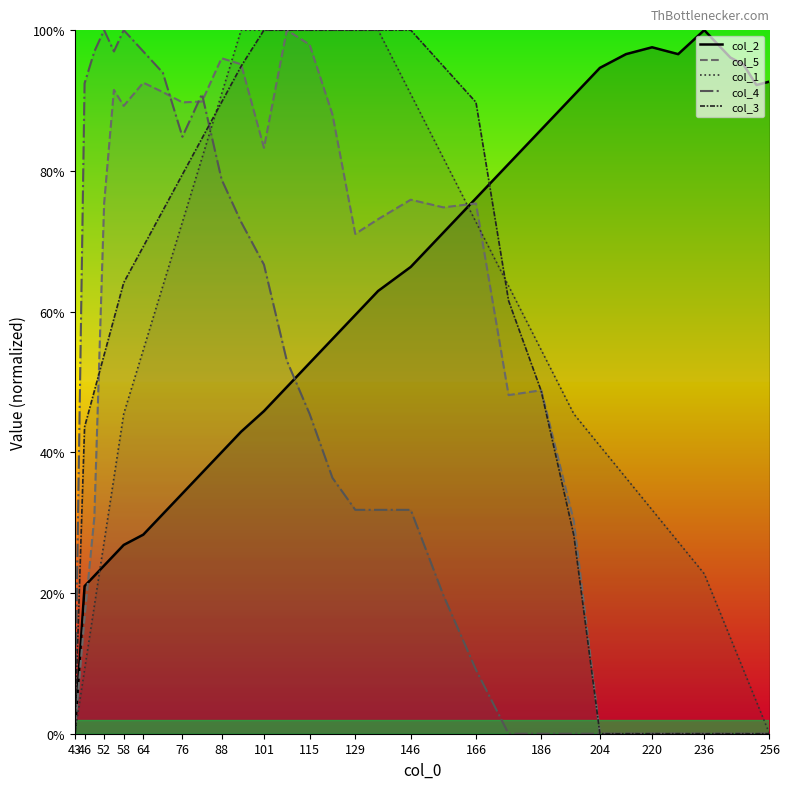

Is it true that col_4 equals 61.7 at 82?

False